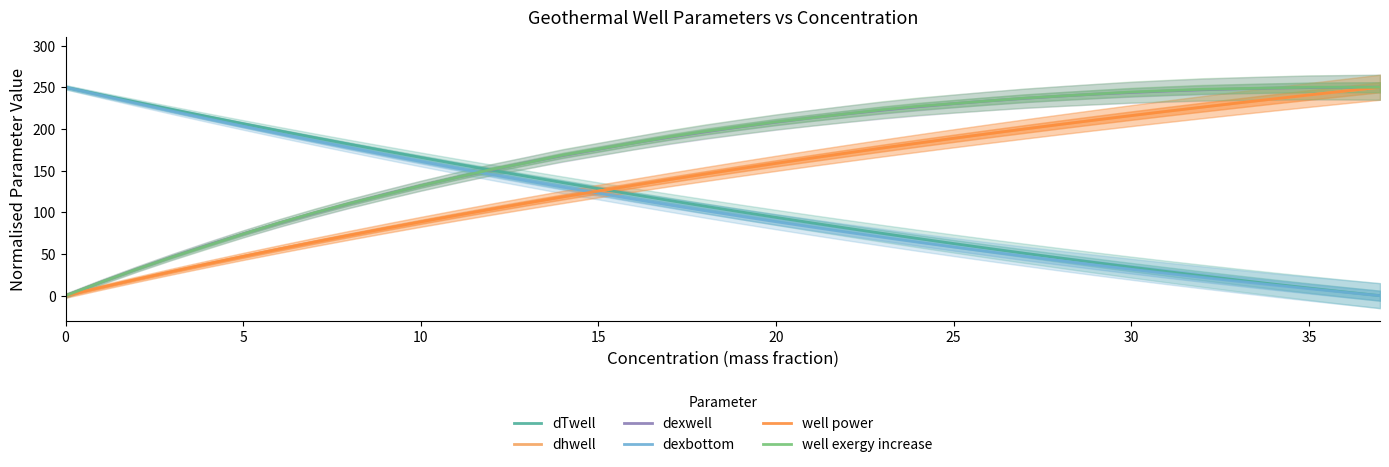

How many data points in dexbottom are less than 95?

18